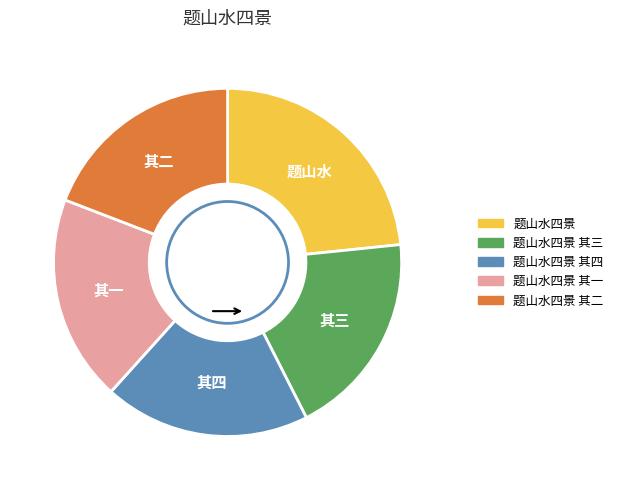

What is the largest slice in the pie chart?

题山水四景